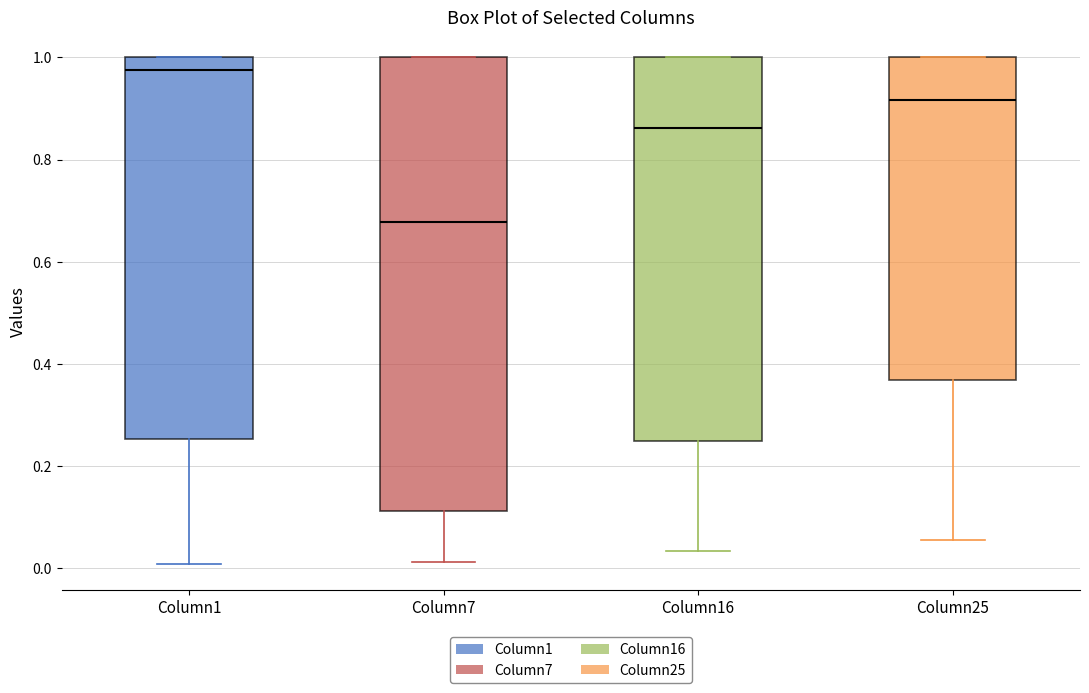

Where is the upper edge of the box for Column25 on the y-axis? The values are not printed on the chart, so give them approximately, as read against the axis.

1.00